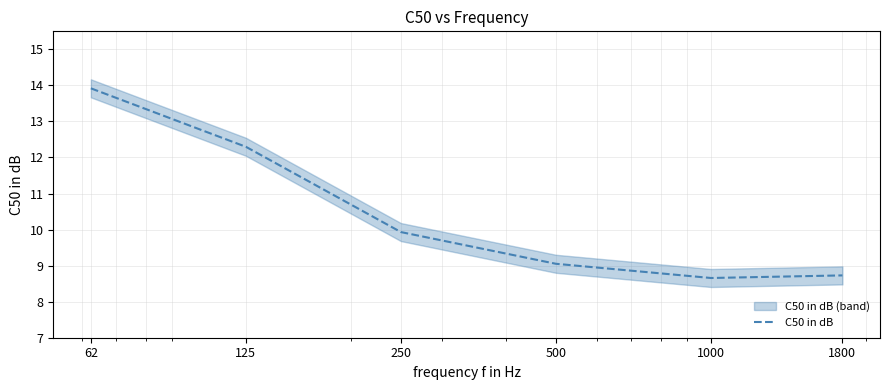

What is the sum of the values at 250 and 125?

22.2